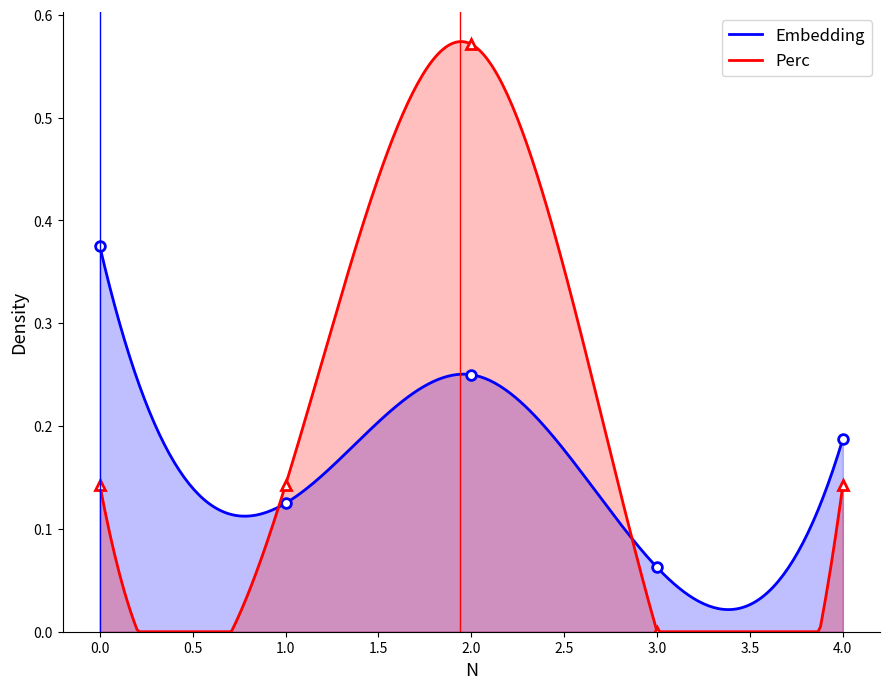

The Perc series shows 0.9 at 2. True or false?

False